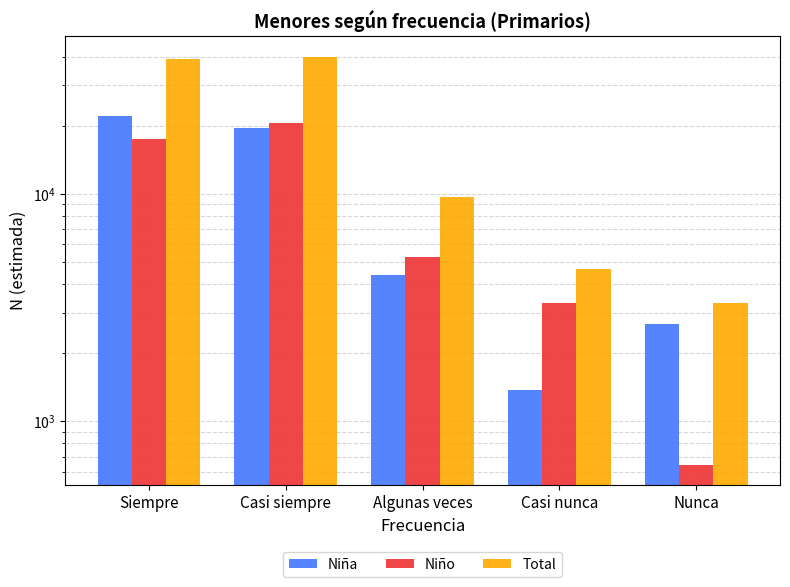

What is the value of the Niña bar at the 2nd from the left?

19586